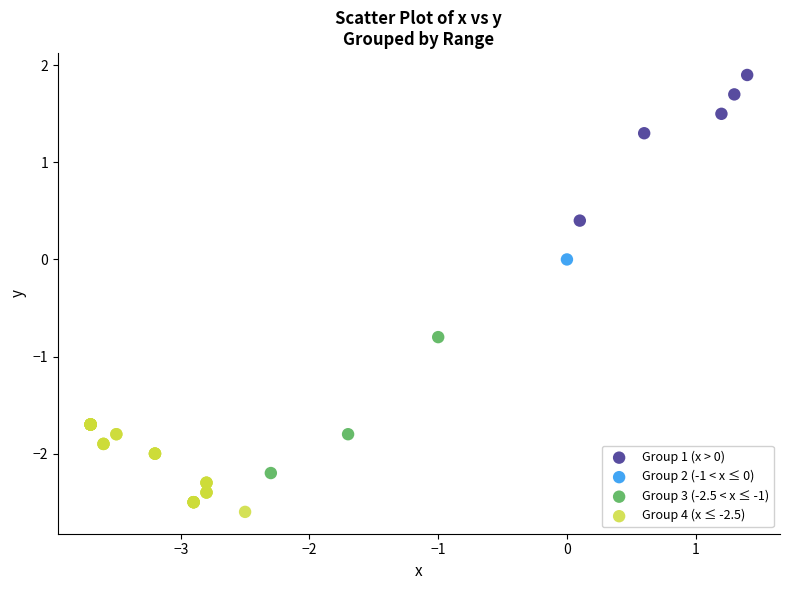

What are all the series names shown in the legend?

Group 1 (x > 0), Group 2 (-1 < x ≤ 0), Group 3 (-2.5 < x ≤ -1), Group 4 (x ≤ -2.5)